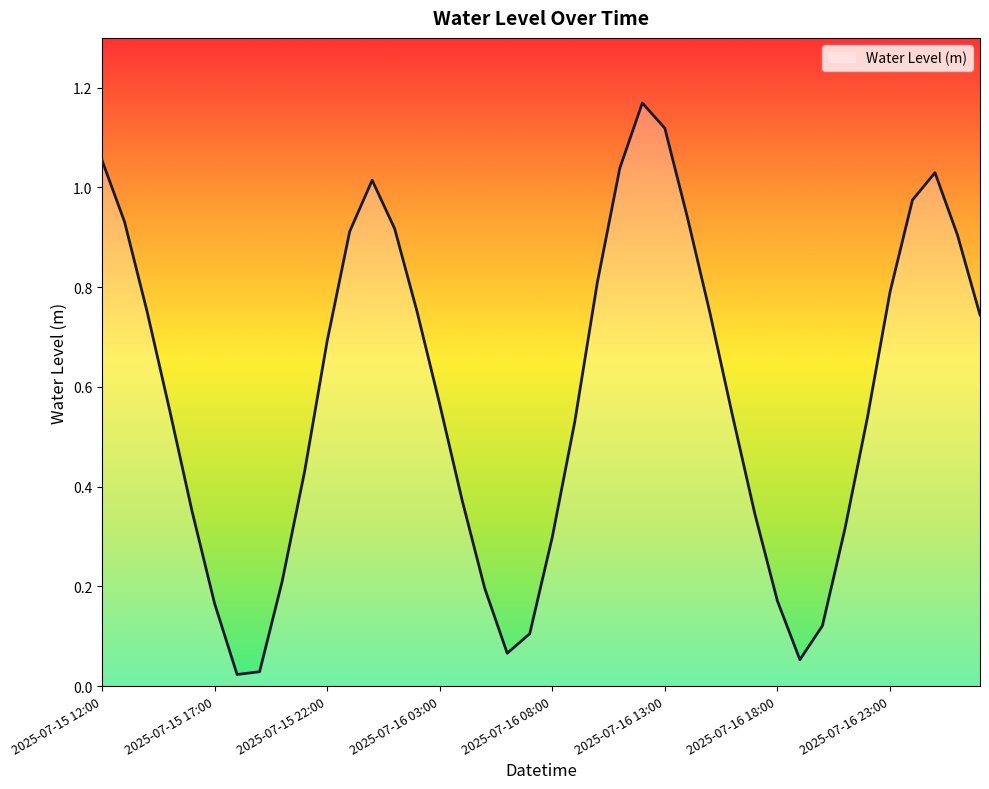

Read the value at 2025-07-15 14:00.

0.8